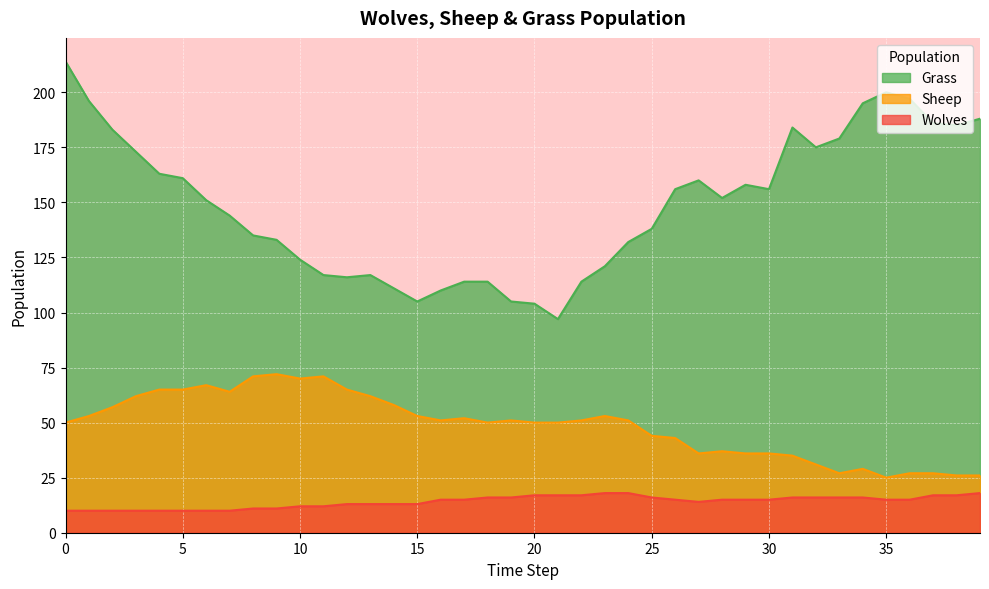

What is the difference between the maximum and minimum values in the Wolves series?

8